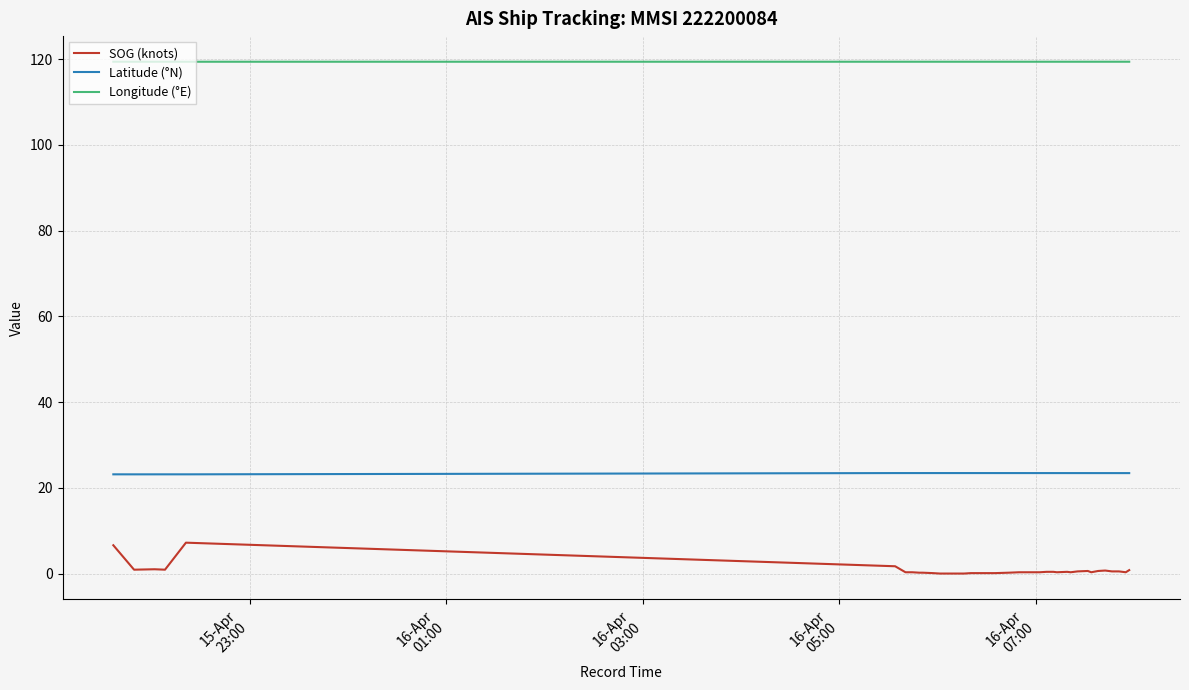

What is the average value of the Longitude (°E) series?

119.4